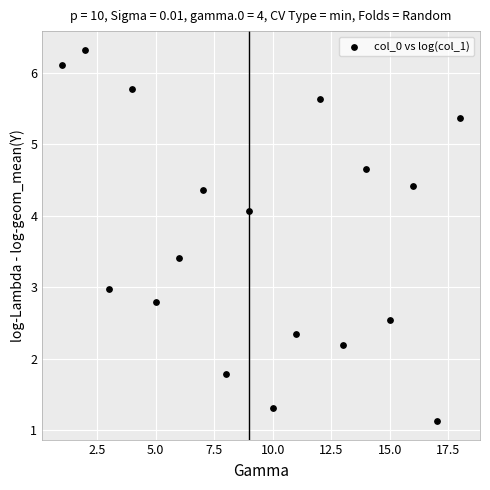

What is the range of X values (max minus min)?

17.0